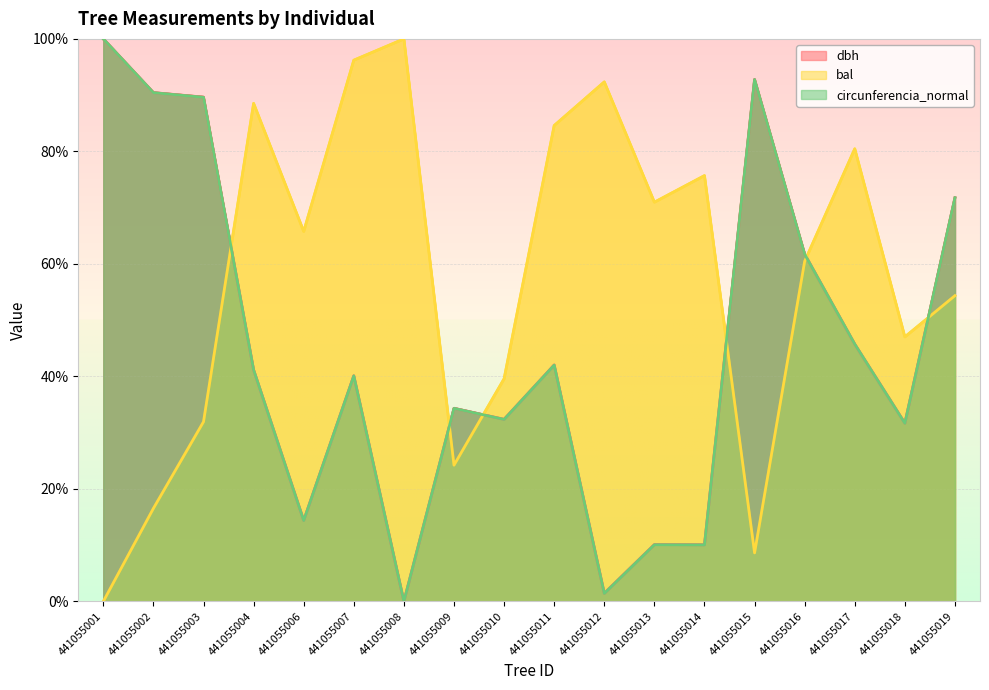

How many interior local peaks does the dbh series have?

5